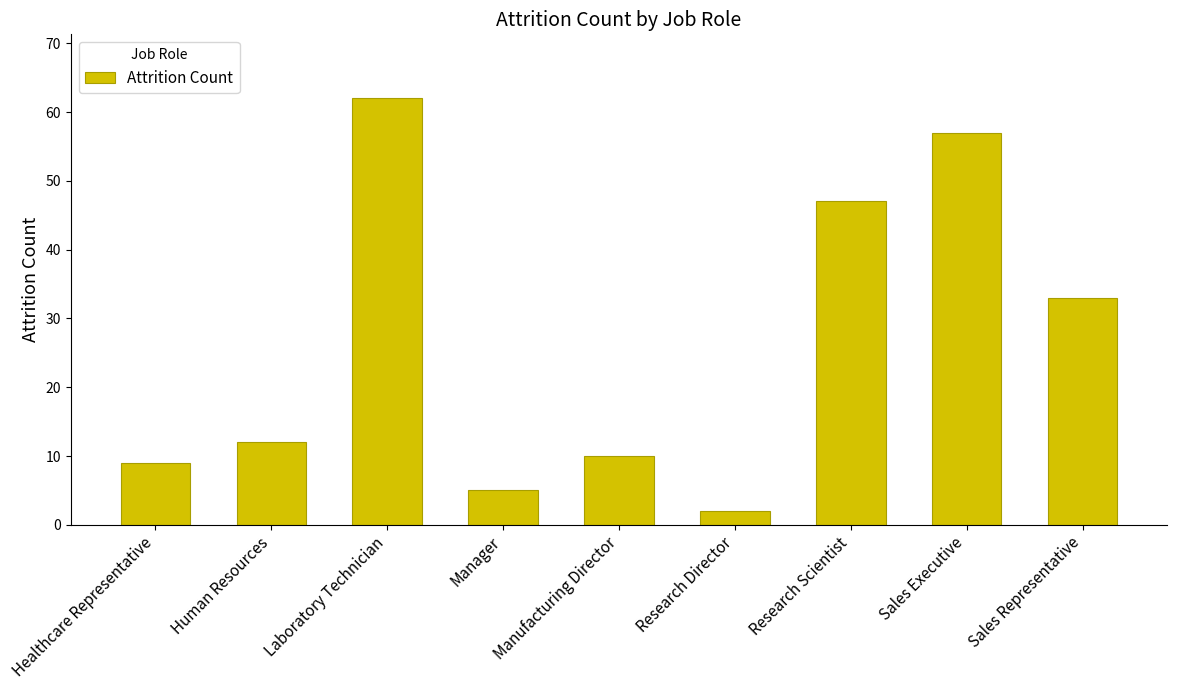

Read the value at Manager.

5